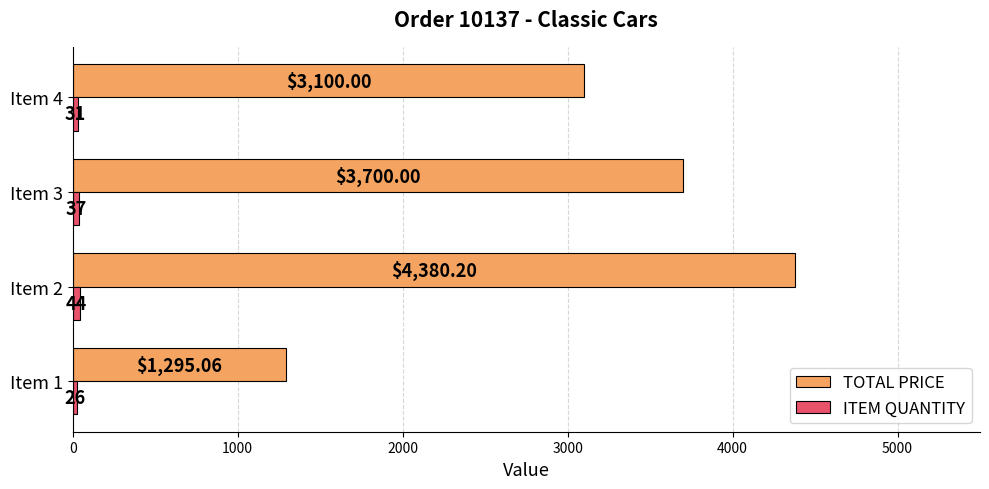

Between Item 1 and Item 2, which series saw the biggest shift?

TOTAL PRICE